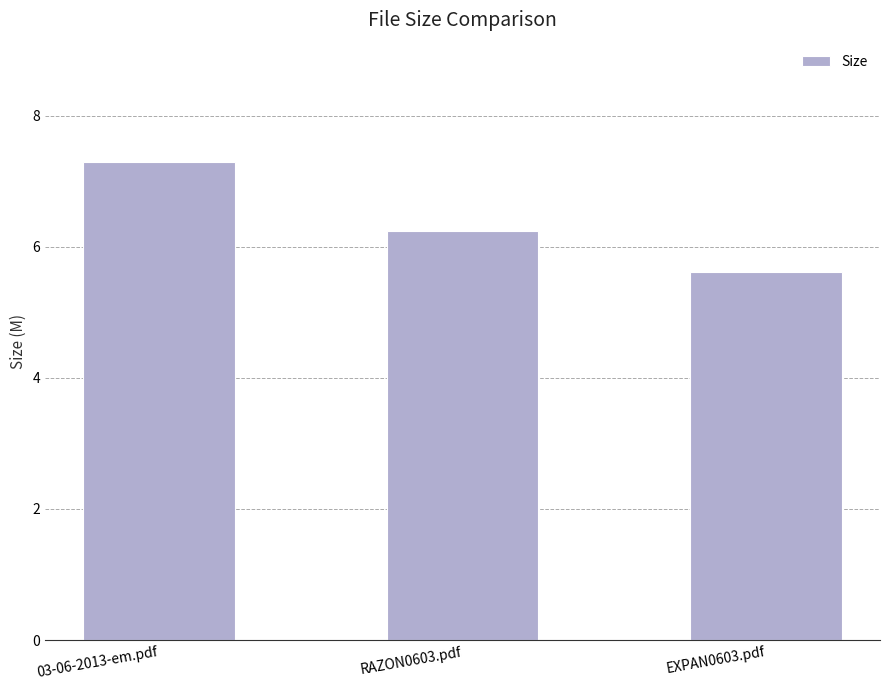

The chart shows a value of 13.1 at 03-06-2013-em.pdf. True or false?

False